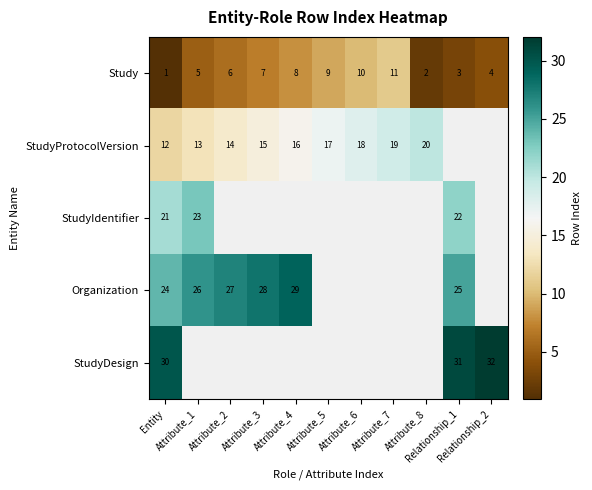

How many values in the Study series are below 6?

5